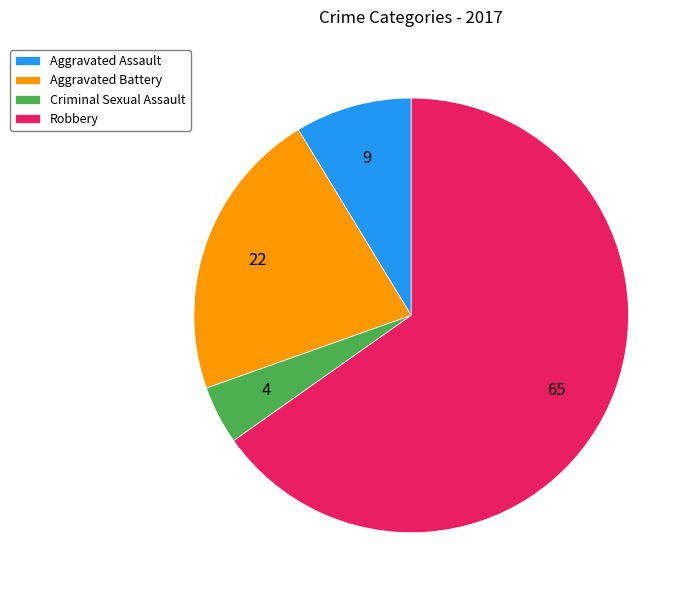

What is the majority slice?

Robbery